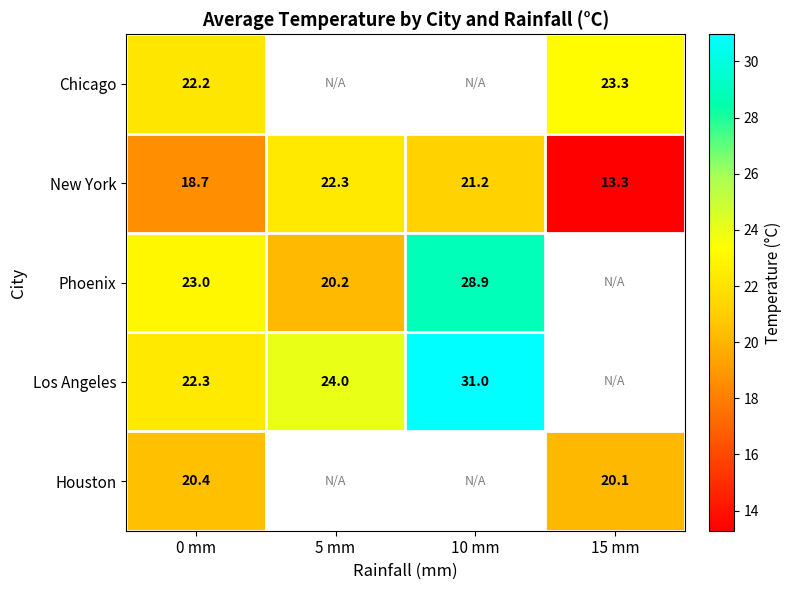

How many data points in New York are less than 21?

2